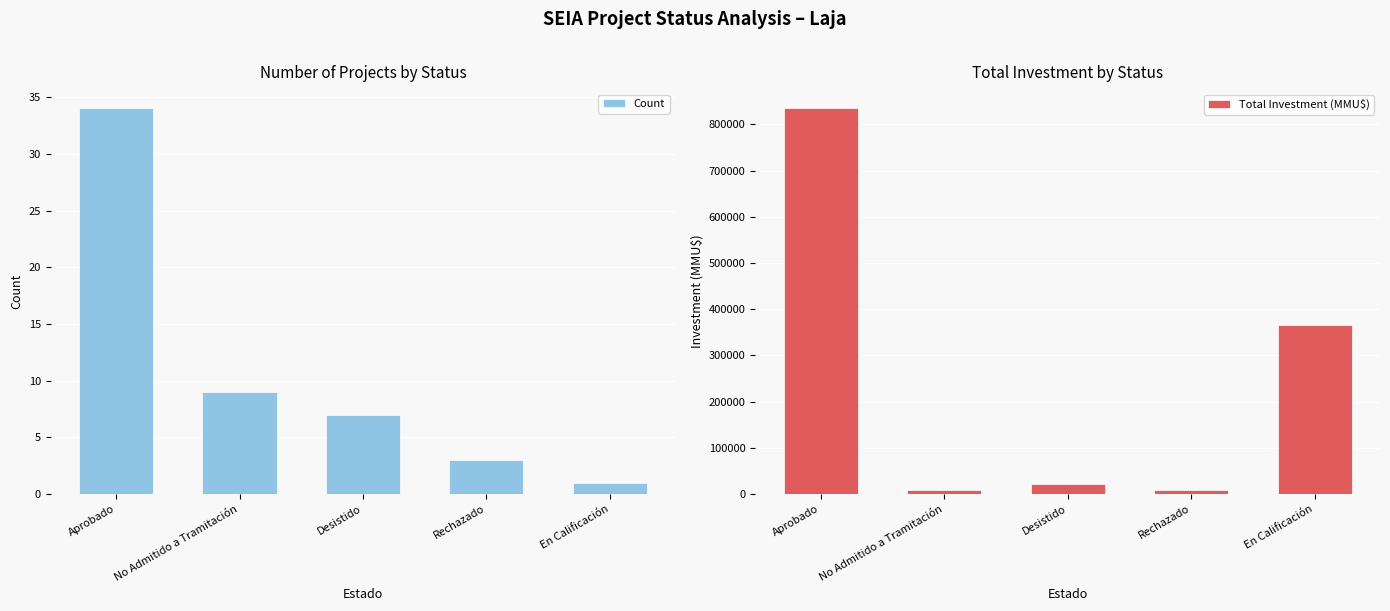

At which label does Count first exceed 7?

Aprobado